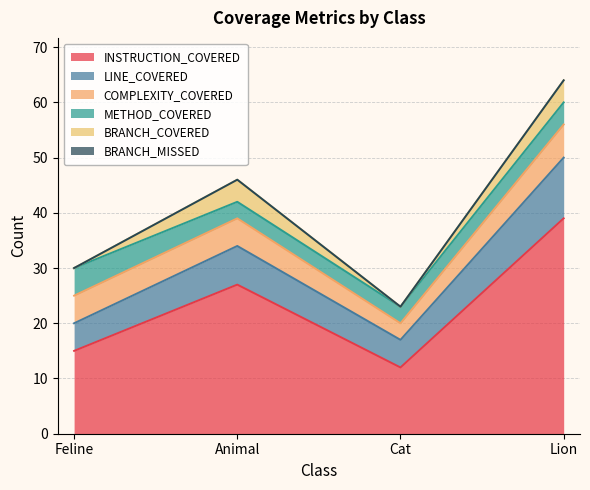

True or false: BRANCH_MISSED and LINE_COVERED cross at least once.

False